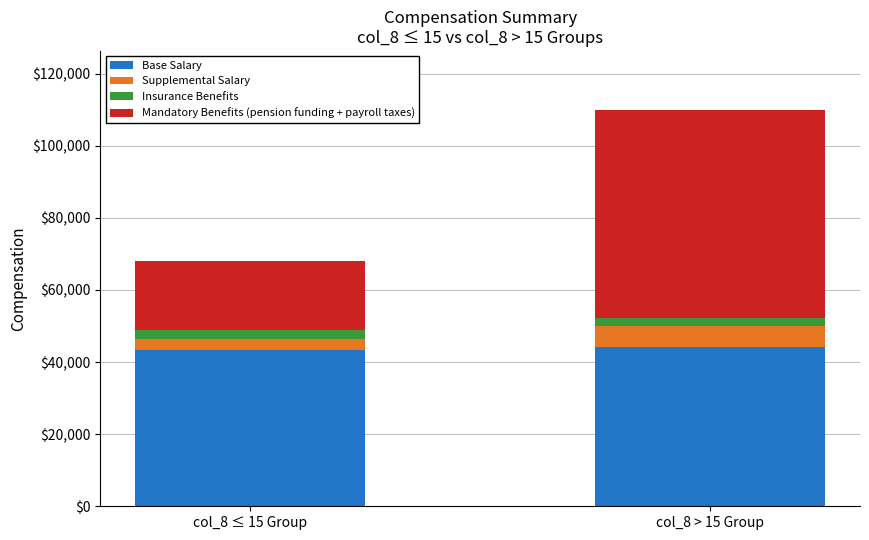

Count the number of data series in this chart.

4